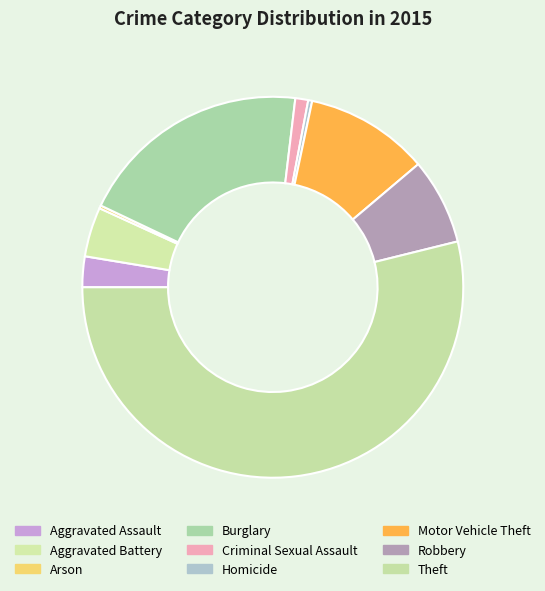

What is the majority slice?

Theft